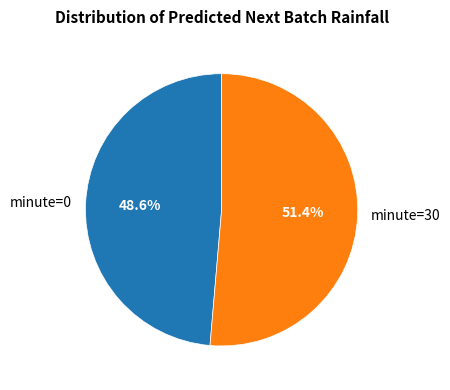

Which category has the smallest portion of the pie?

minute=0